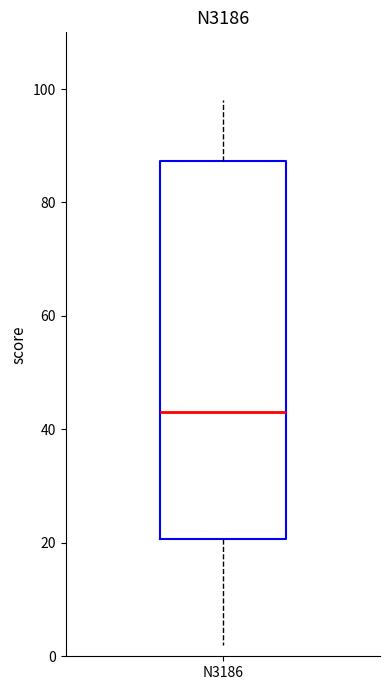

Transcribe this box plot: give where the median line is, the range the box spans, and where the two whiskers end, as read against the y-axis. The values are not printed on the chart, so give them approximately, as read against the axis.

median 44, box 20 to 88, whiskers 2 to 98